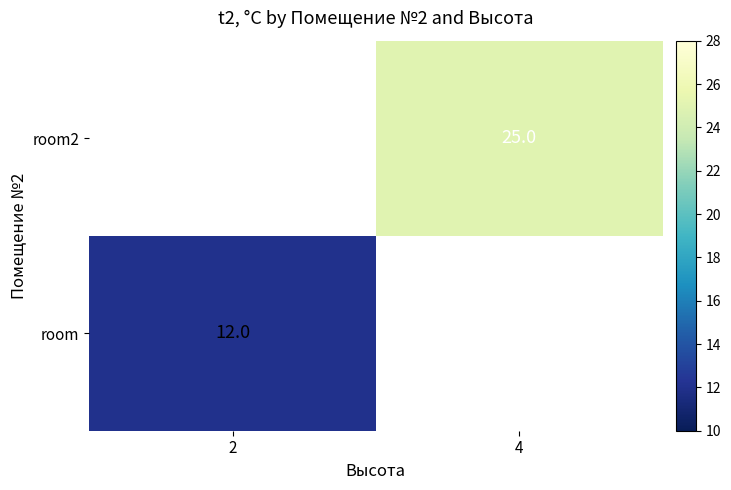

Which category has the highest value across all series?

4